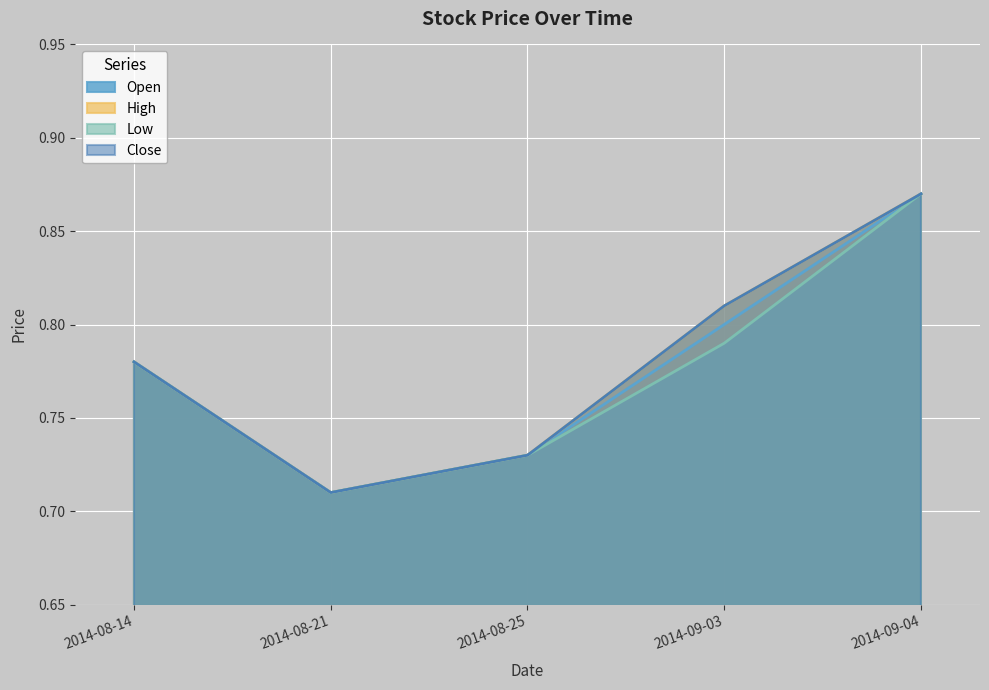

Count the Open values in the range 0 to 1.

5